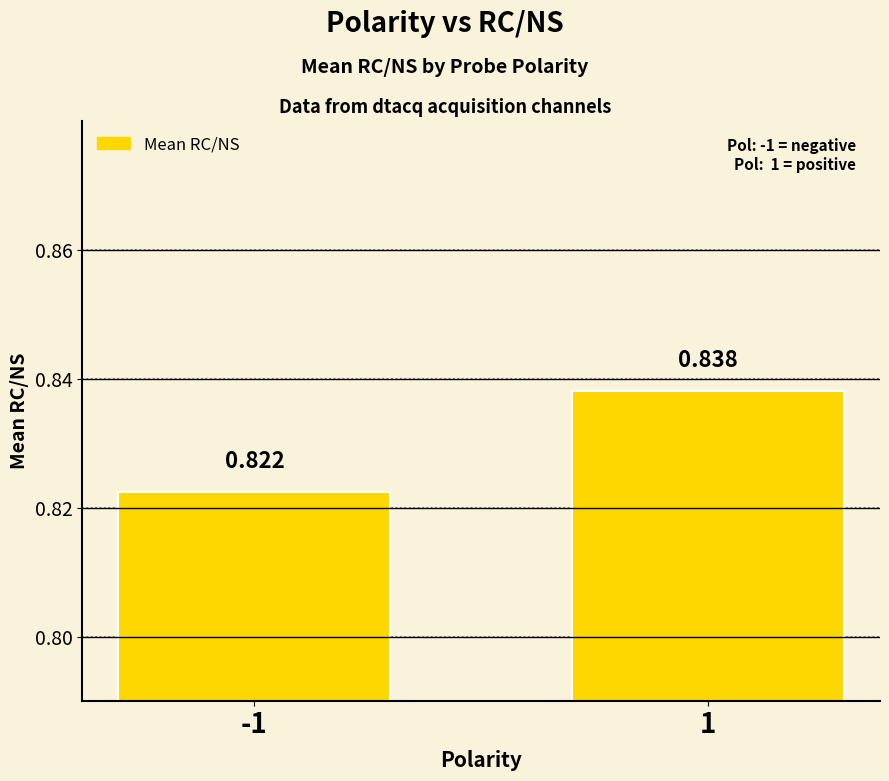

Are the bars horizontal?

No